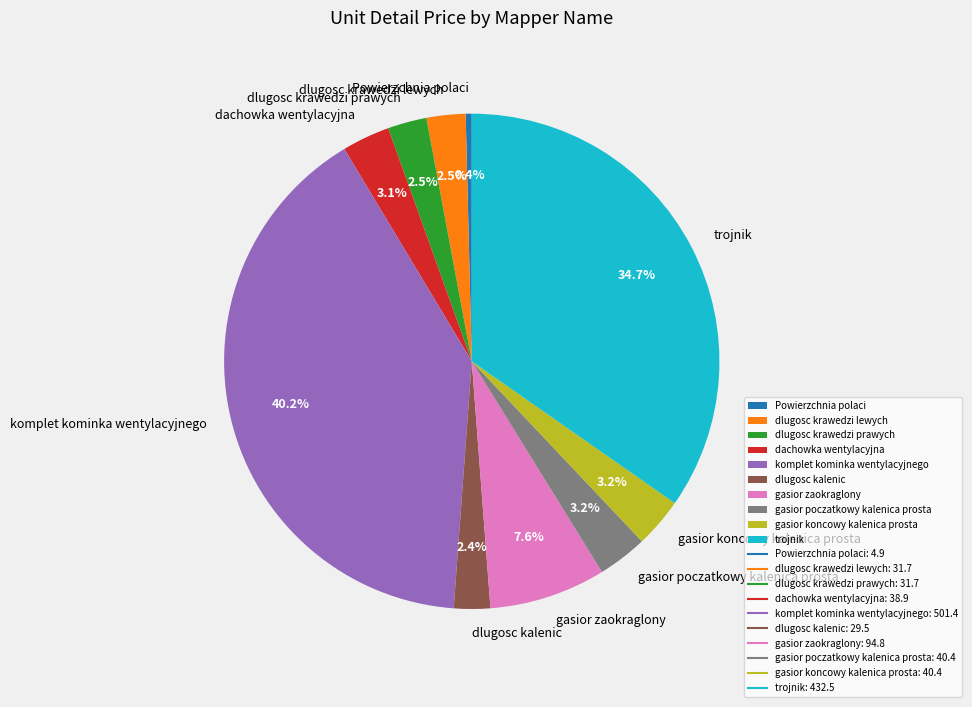

How many segments does this pie chart have?

10